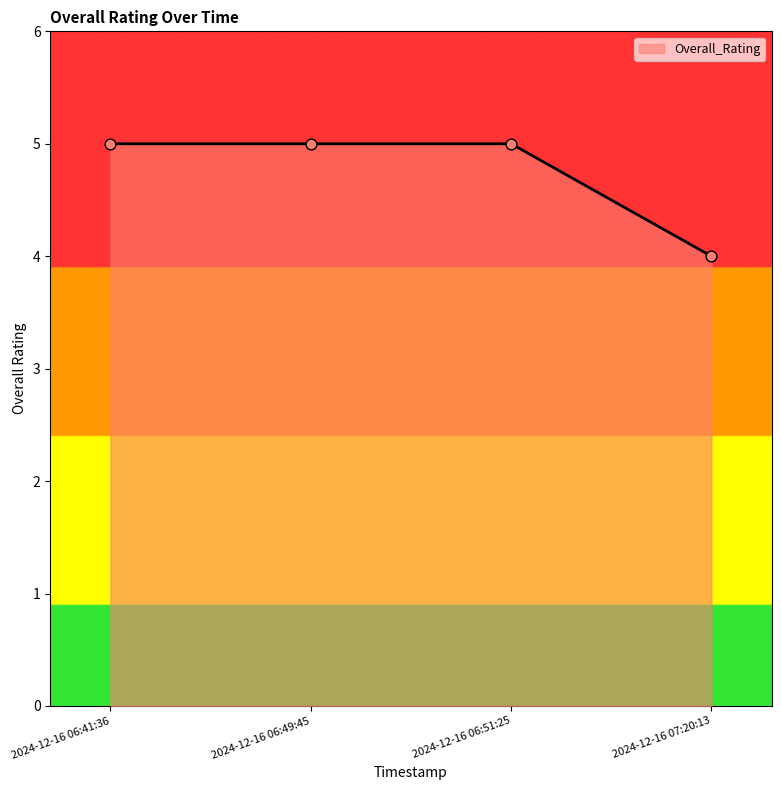

Between 2024-12-16 06:51:25 and 2024-12-16 07:20:13, which is larger?

2024-12-16 06:51:25